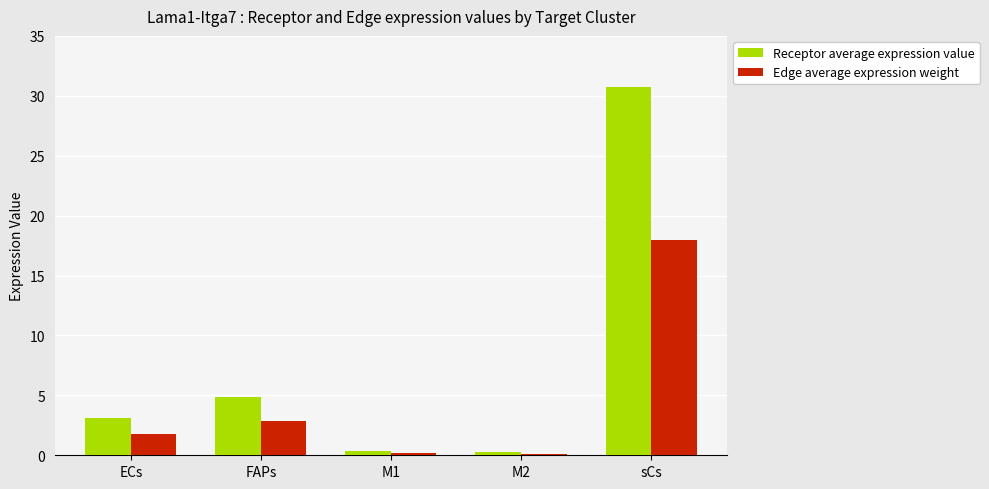

Rank the series by their average value, from lowest to highest.

Edge average expression weight, Receptor average expression value